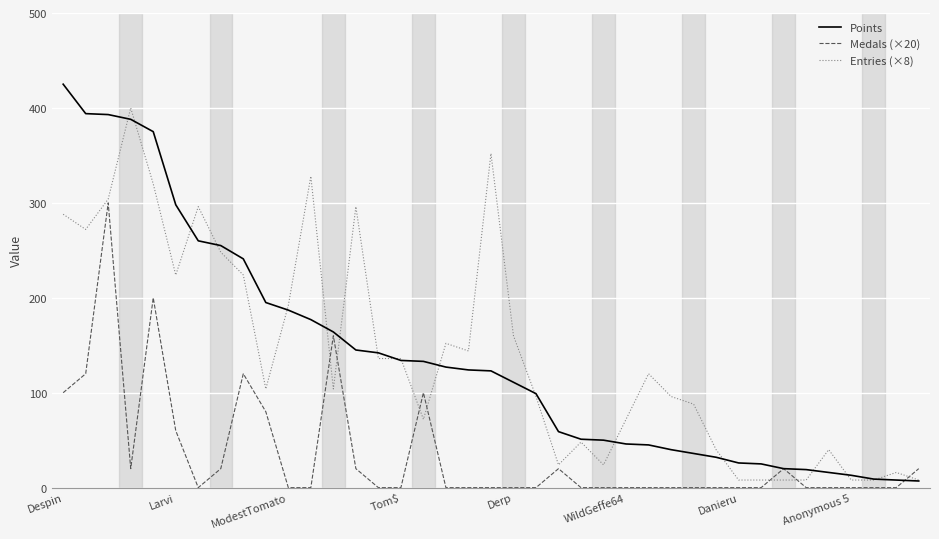

What is the maximum value shown in the chart?

425